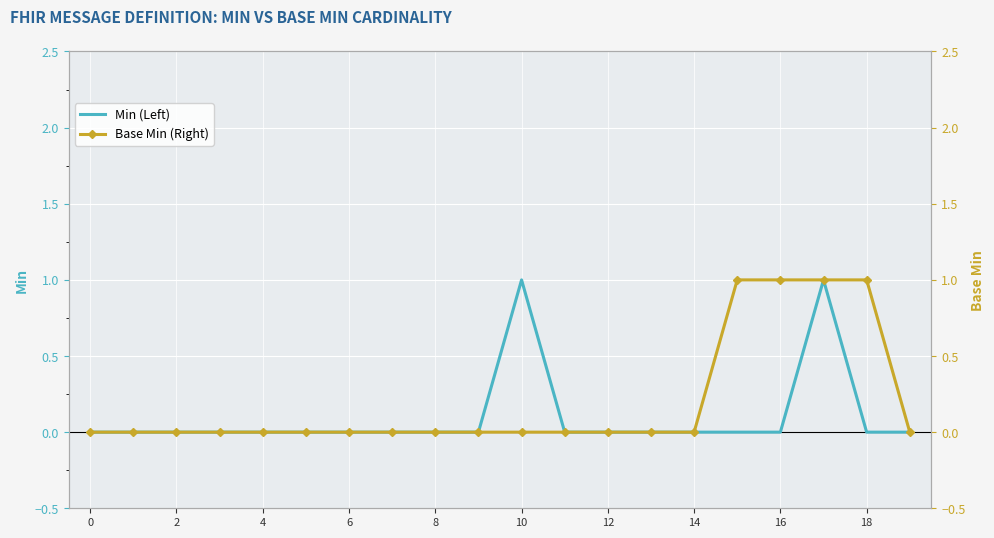

What is the difference between the maximum and minimum values in the Base Min (Right) series?

1